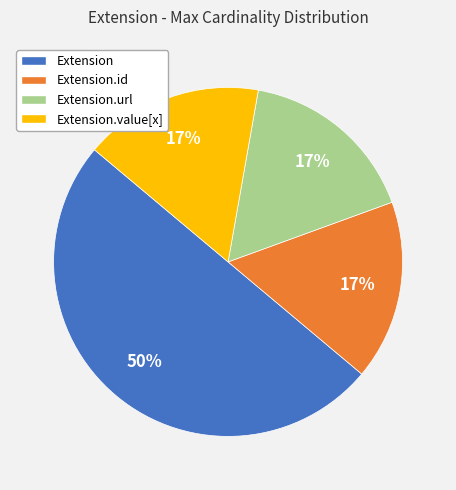

To the nearest percent, what is the difference between the Extension and Extension.value[x] slice percentages?

33%